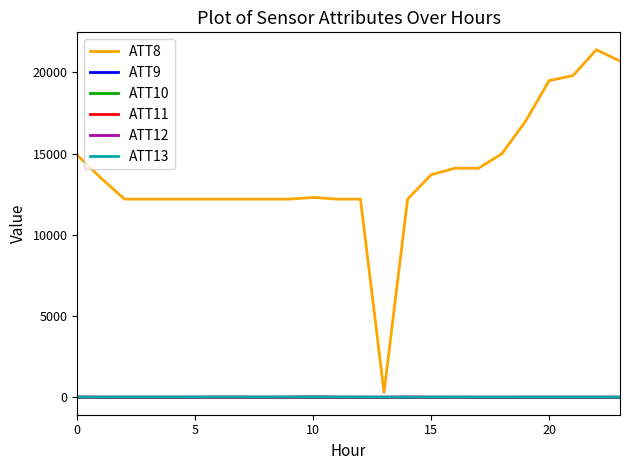

What are all the series names shown in the legend?

ATT8, ATT9, ATT10, ATT11, ATT12, ATT13